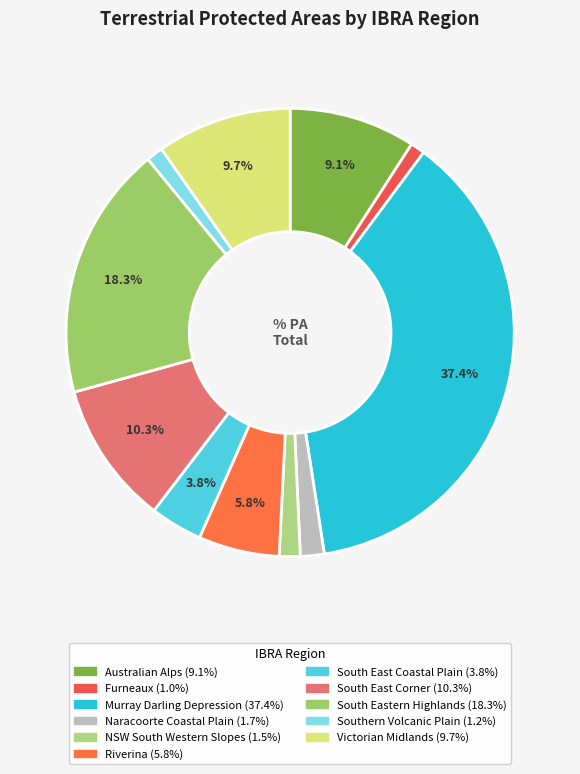

Which slice is the smallest?

Furneaux